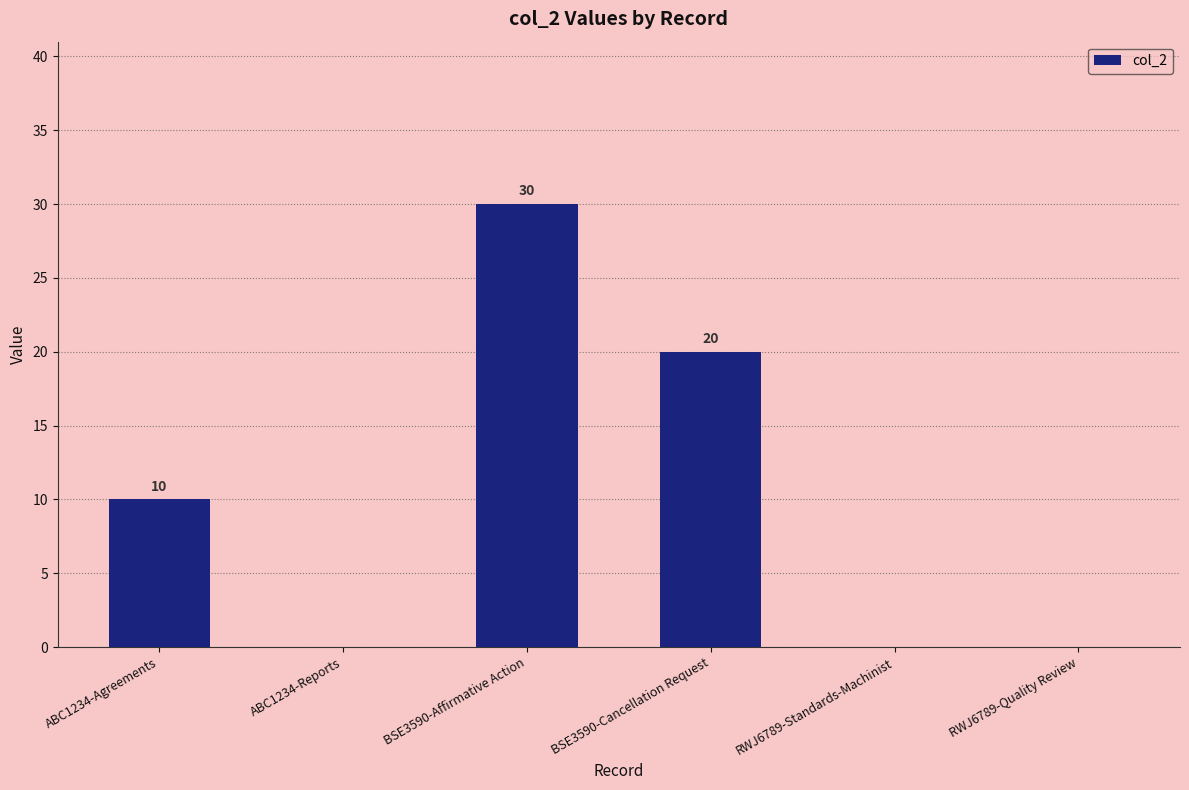

What is the average value?

10